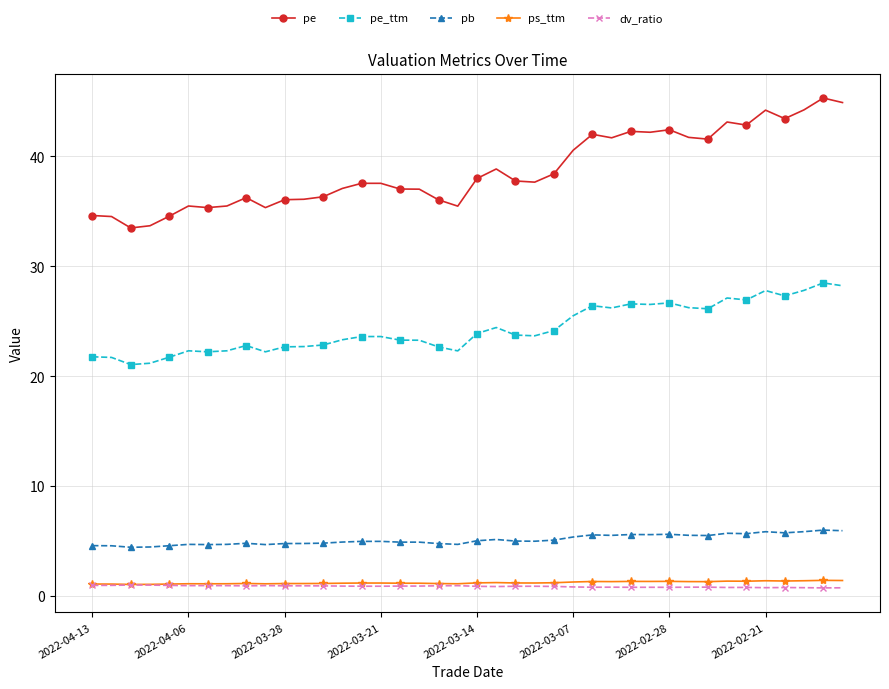

Which series has the largest range (max minus min)?

pe